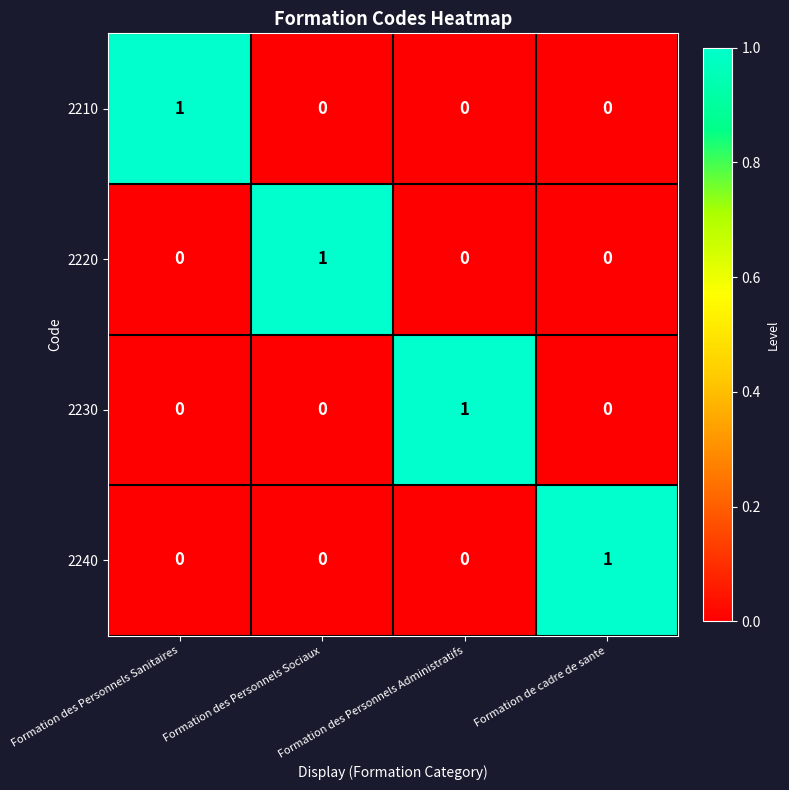

At how many categories does at least one series exceed 0?

4